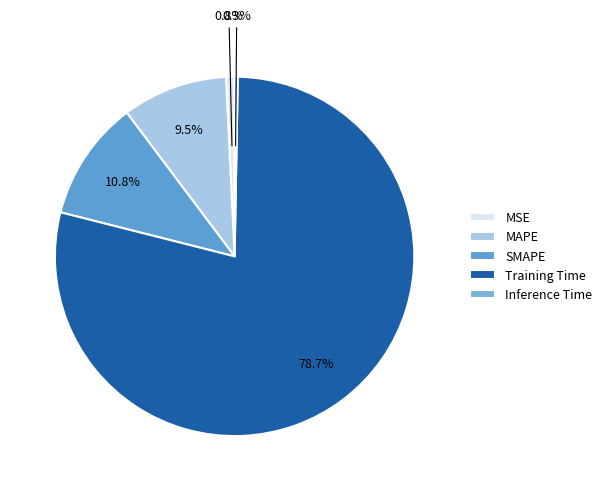

True or false: Training Time accounts for 85% of the total.

False